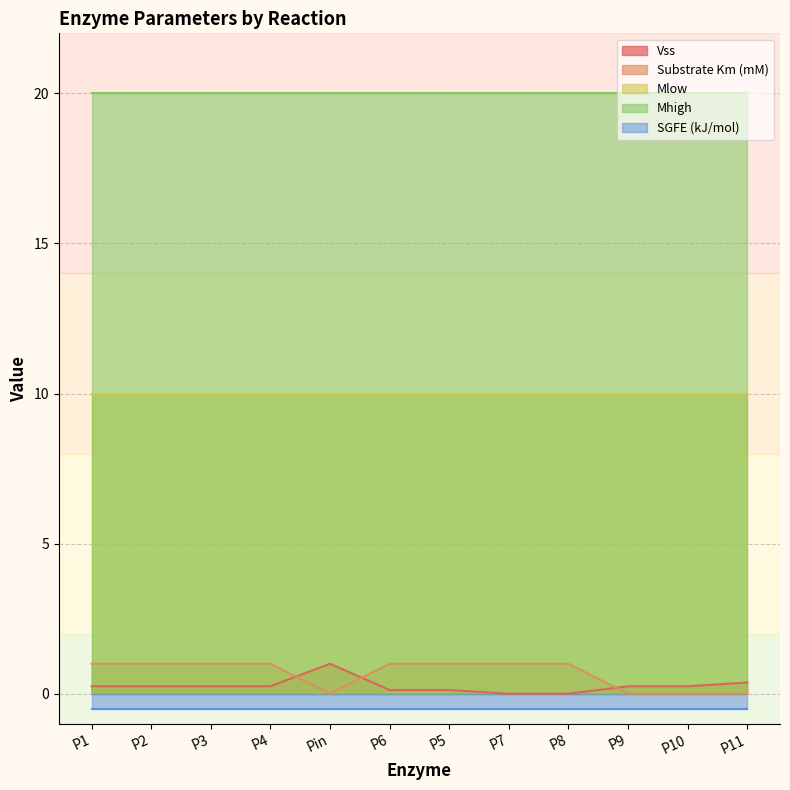

Which series has the widest spread of values?

Substrate Km (mM)